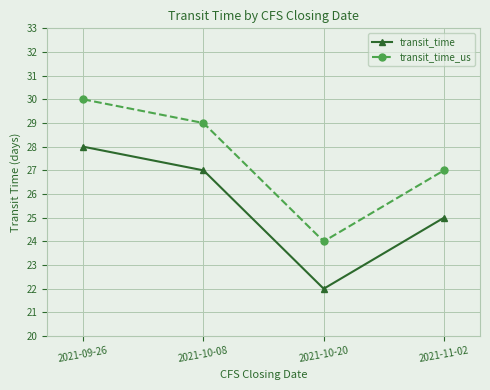

The transit_time_us series shows 30 at 2021-09-26. True or false?

True